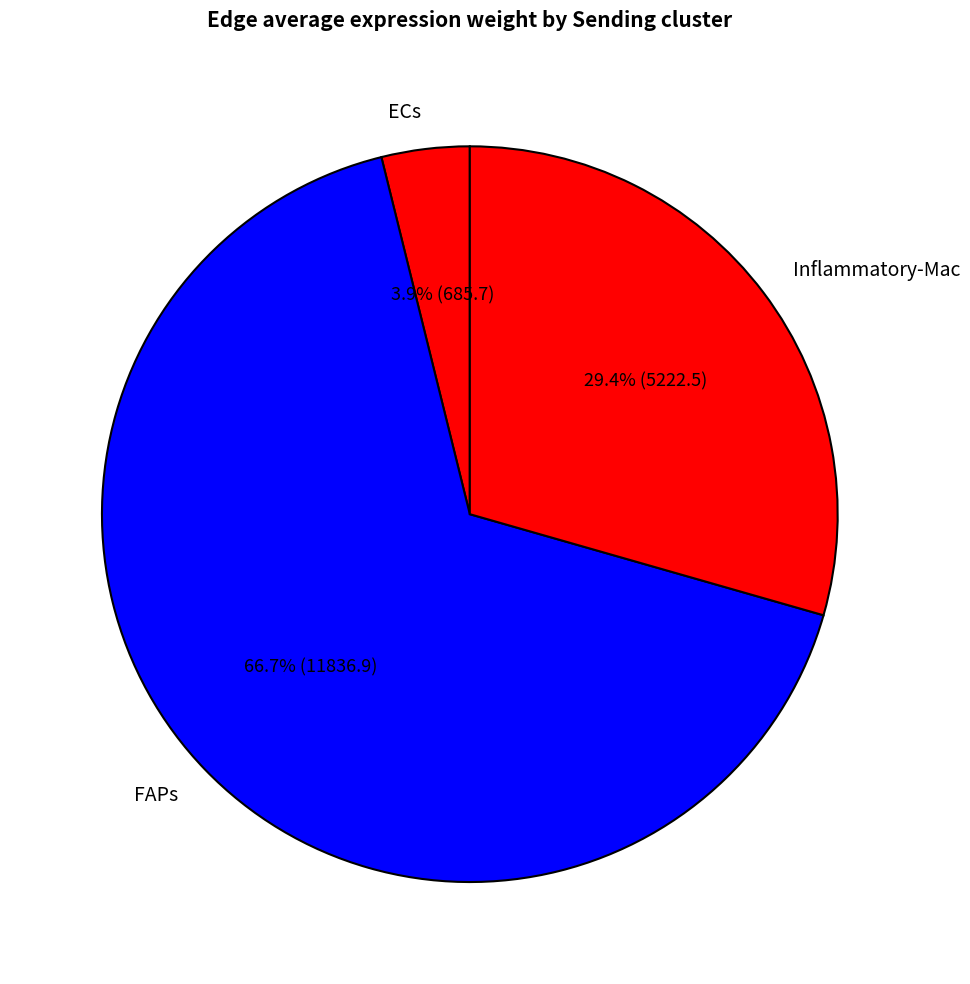

Do ECs and FAPs together represent more than half of the pie?

Yes